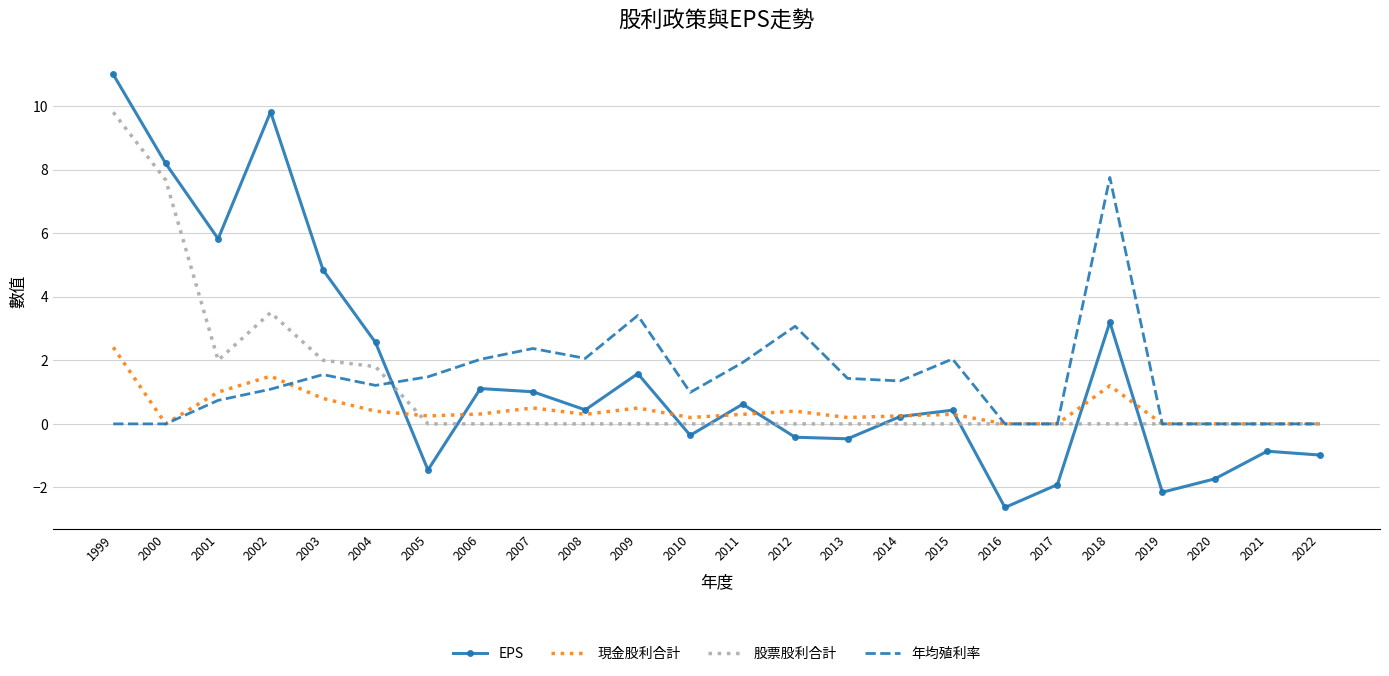

What is the greatest value displayed?

11.0